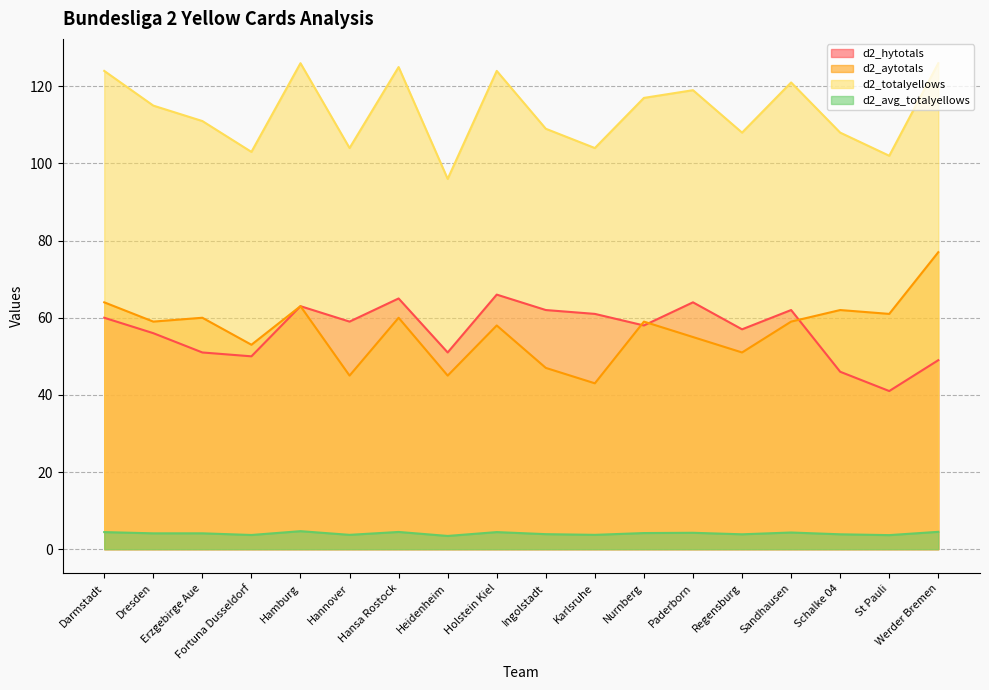

Reading left to right, list all the values displayed in this chart.

d2_hytotals: Darmstadt=60.0	Dresden=56.0	Erzgebirge Aue=51.0	Fortuna Dusseldorf=50.0	Hamburg=63.0	Hannover=59.0	Hansa Rostock=65.0	Heidenheim=51.0	Holstein Kiel=66.0	Ingolstadt=62.0	Karlsruhe=61.0	Nurnberg=58.0	Paderborn=64.0	Regensburg=57.0	Sandhausen=62.0	Schalke 04=46.0	St Pauli=41.0	Werder Bremen=49.0
d2_aytotals: Darmstadt=64.0	Dresden=59.0	Erzgebirge Aue=60.0	Fortuna Dusseldorf=53.0	Hamburg=63.0	Hannover=45.0	Hansa Rostock=60.0	Heidenheim=45.0	Holstein Kiel=58.0	Ingolstadt=47.0	Karlsruhe=43.0	Nurnberg=59.0	Paderborn=55.0	Regensburg=51.0	Sandhausen=59.0	Schalke 04=62.0	St Pauli=61.0	Werder Bremen=77.0
d2_totalyellows: Darmstadt=124.0	Dresden=115.0	Erzgebirge Aue=111.0	Fortuna Dusseldorf=103.0	Hamburg=126.0	Hannover=104.0	Hansa Rostock=125.0	Heidenheim=96.0	Holstein Kiel=124.0	Ingolstadt=109.0	Karlsruhe=104.0	Nurnberg=117.0	Paderborn=119.0	Regensburg=108.0	Sandhausen=121.0	Schalke 04=108.0	St Pauli=102.0	Werder Bremen=126.0
d2_avg_totalyellows: Darmstadt=4.4	Dresden=4.1	Erzgebirge Aue=4.1	Fortuna Dusseldorf=3.7	Hamburg=4.7	Hannover=3.7	Hansa Rostock=4.5	Heidenheim=3.4	Holstein Kiel=4.4	Ingolstadt=3.9	Karlsruhe=3.7	Nurnberg=4.2	Paderborn=4.2	Regensburg=3.9	Sandhausen=4.3	Schalke 04=3.9	St Pauli=3.6	Werder Bremen=4.5